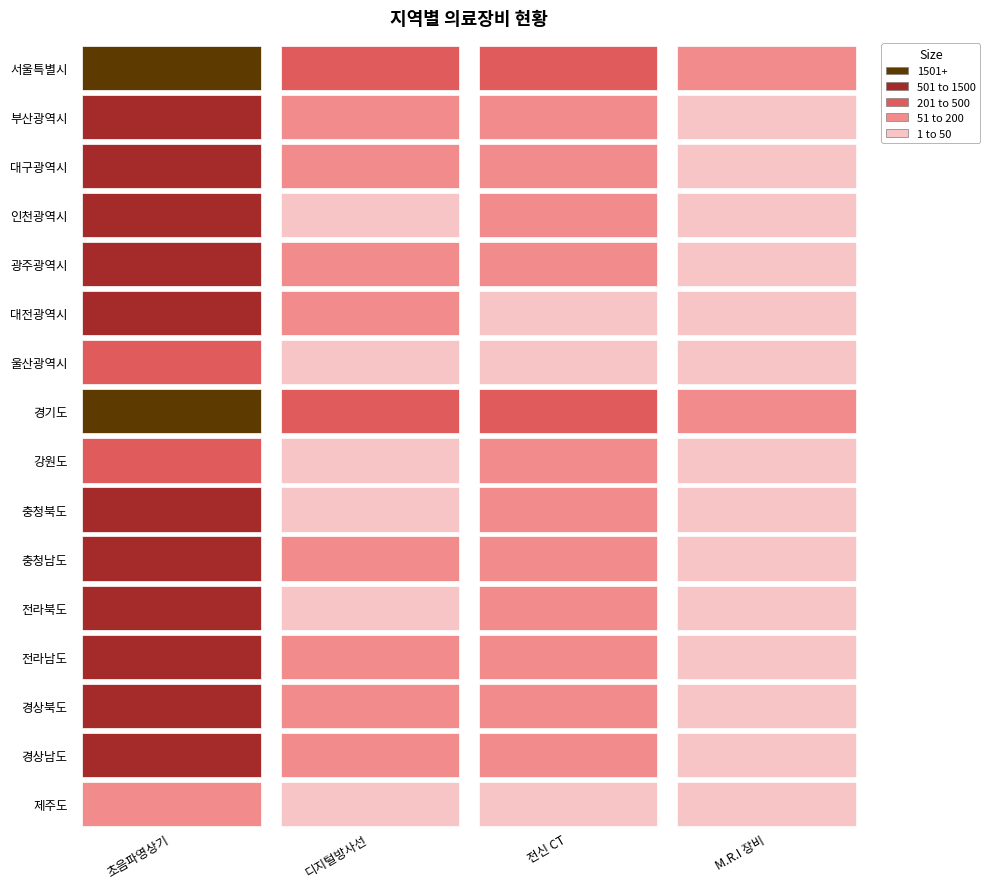

What is the difference between the maximum and second lowest values in the 대전광역시 series?

549